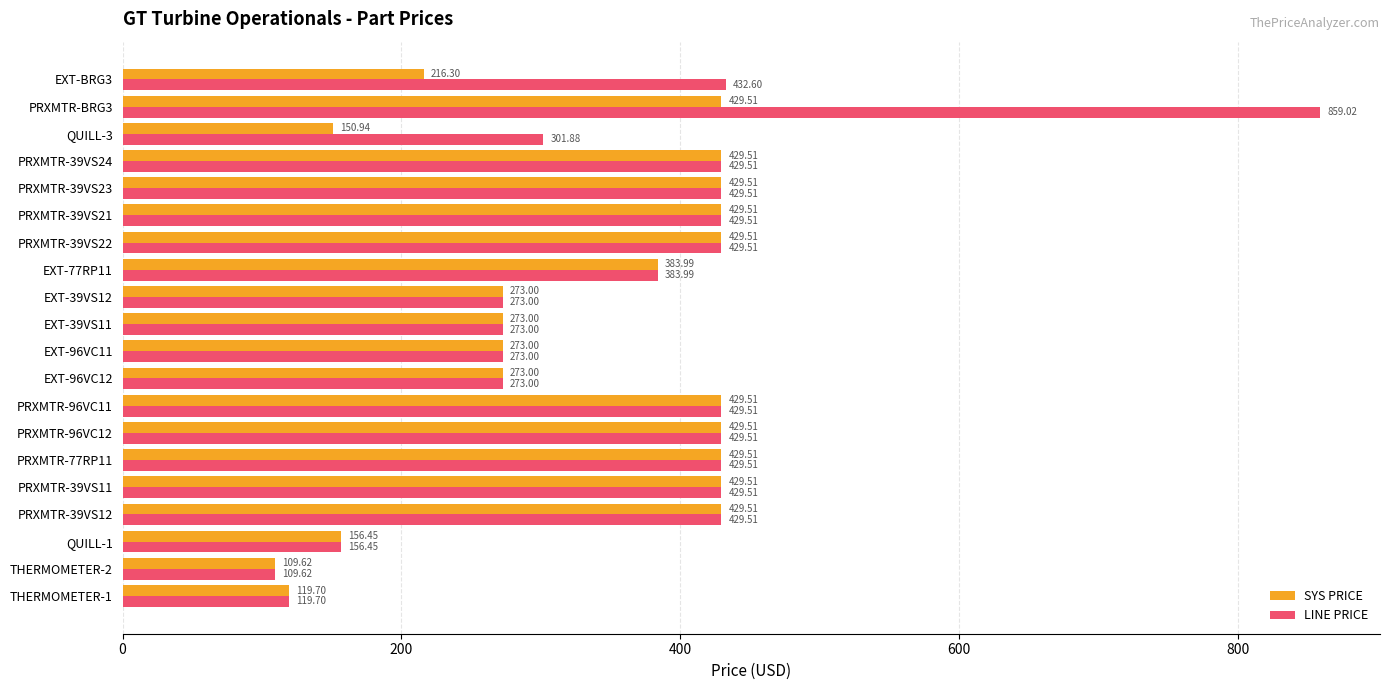

Rank the series by their average value, from lowest to highest.

SYS PRICE, LINE PRICE